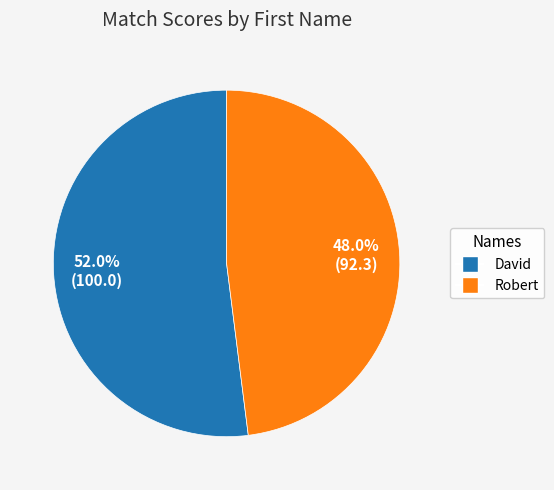

To the nearest percent, what is the average slice percentage?

50%